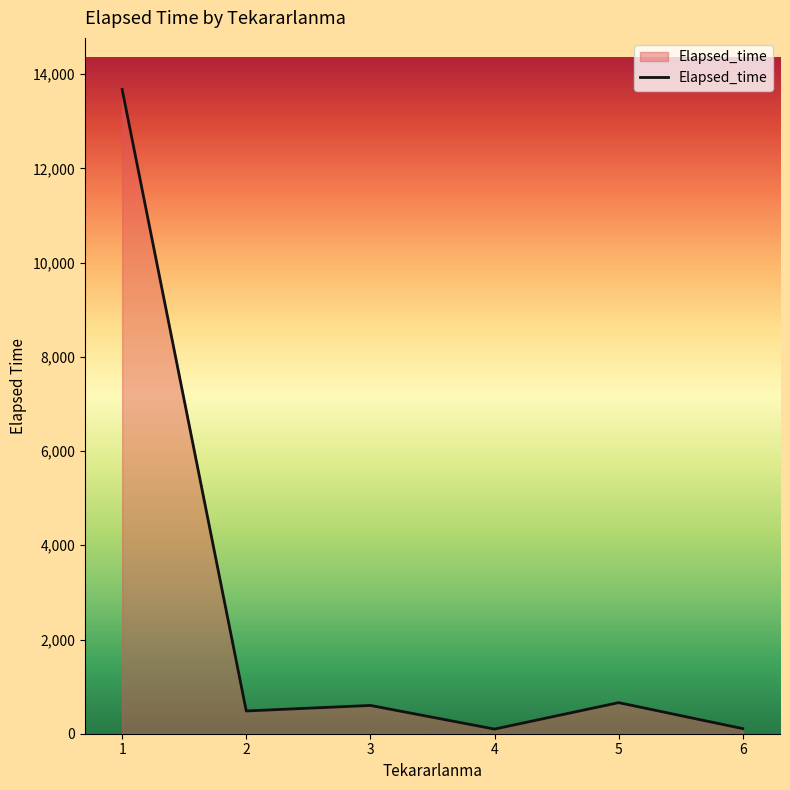

What is the greatest value displayed?

13677.0